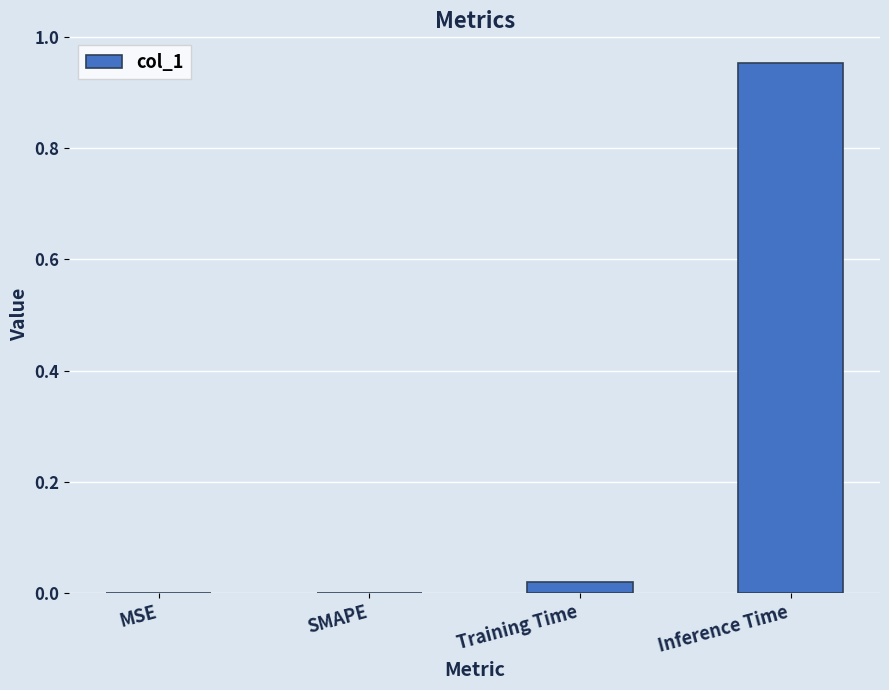

Which has a higher value, MSE or Inference Time?

Inference Time